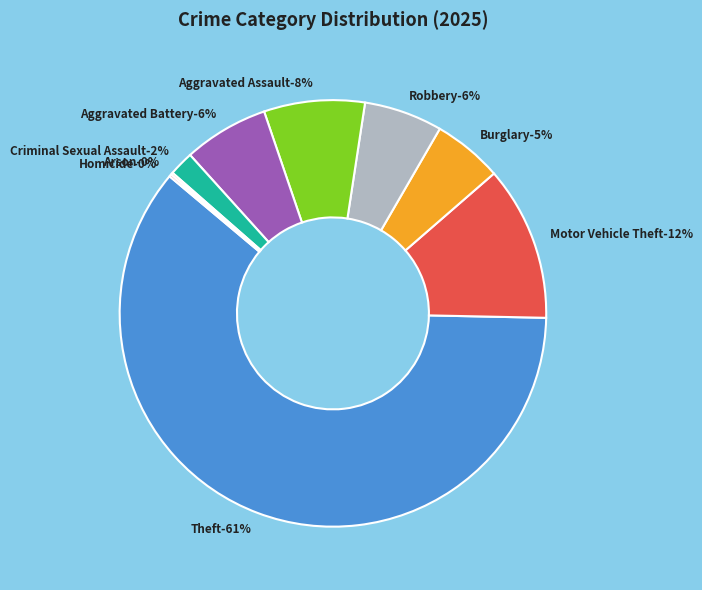

Count the number of slices in the pie.

9